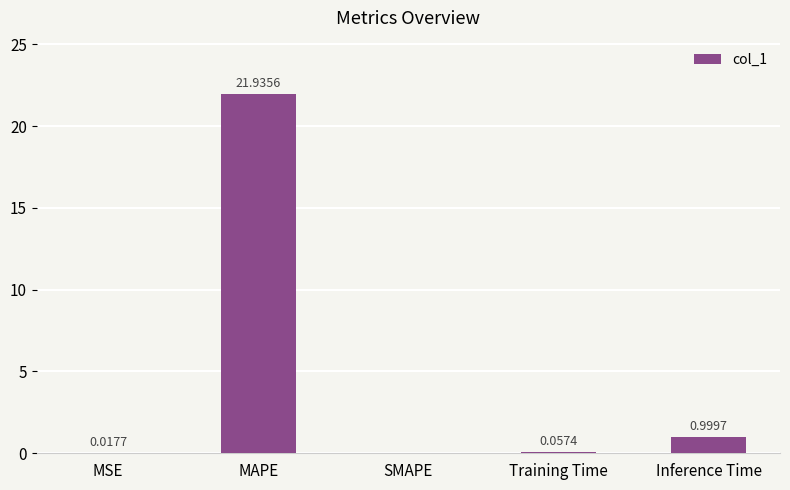

The chart shows a value of 21.9 at MAPE. True or false?

True